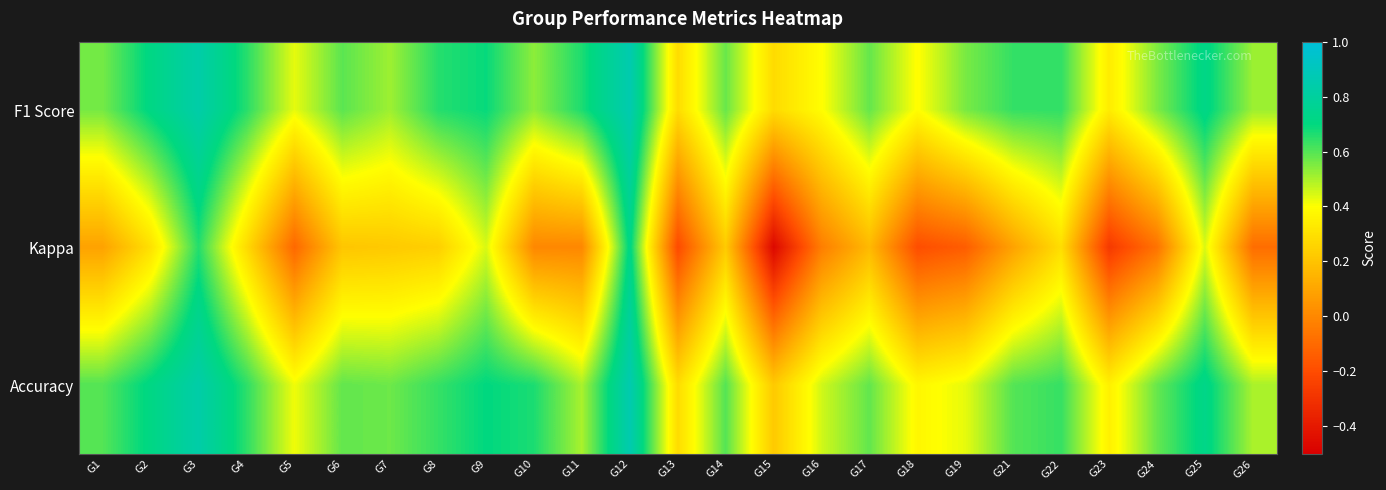

At which category is the sum across all series the highest?

G12